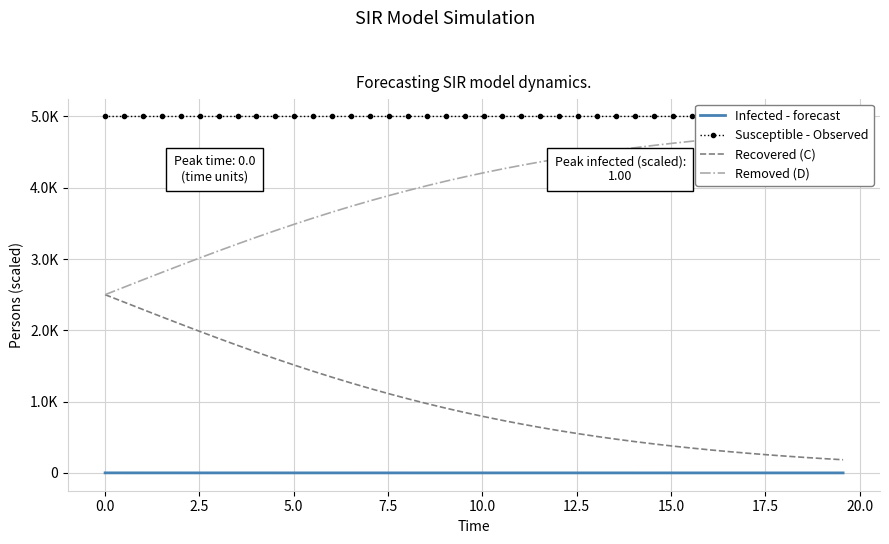

True or false: Infected - forecast and Susceptible - Observed cross at least once.

False